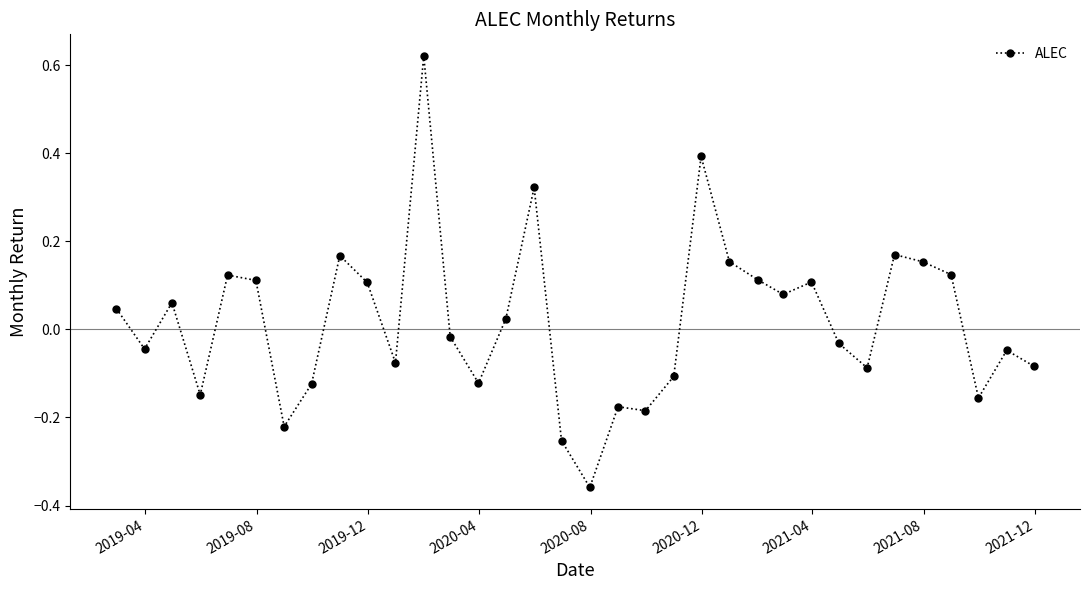

True or false: the data has more than 1 interior local peaks.

True